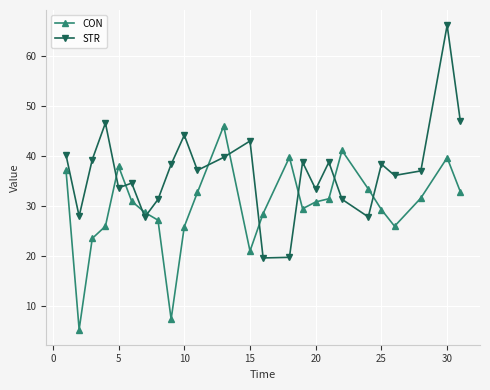

What is the lowest value of the CON series?

5.2